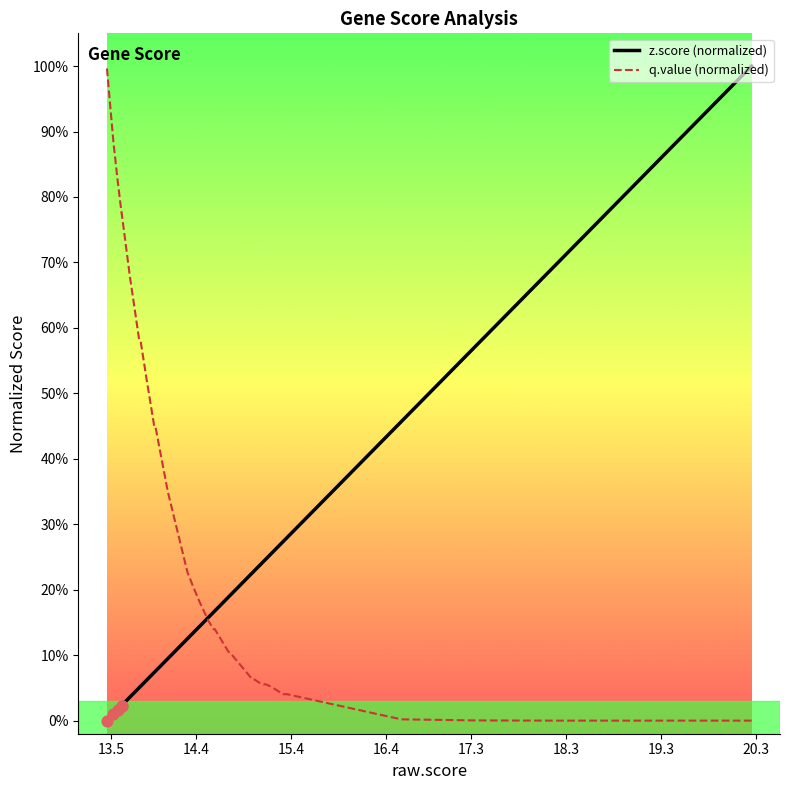

Which series reaches the maximum Y coordinate?

z.score (normalized)